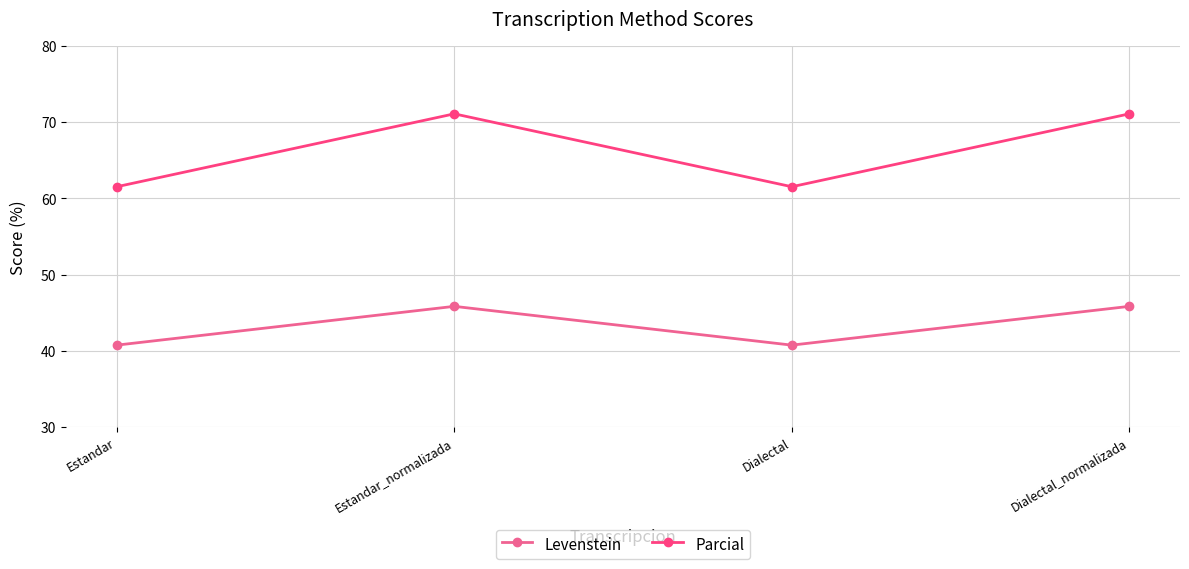

Is this an area chart (filled region under the line)?

No